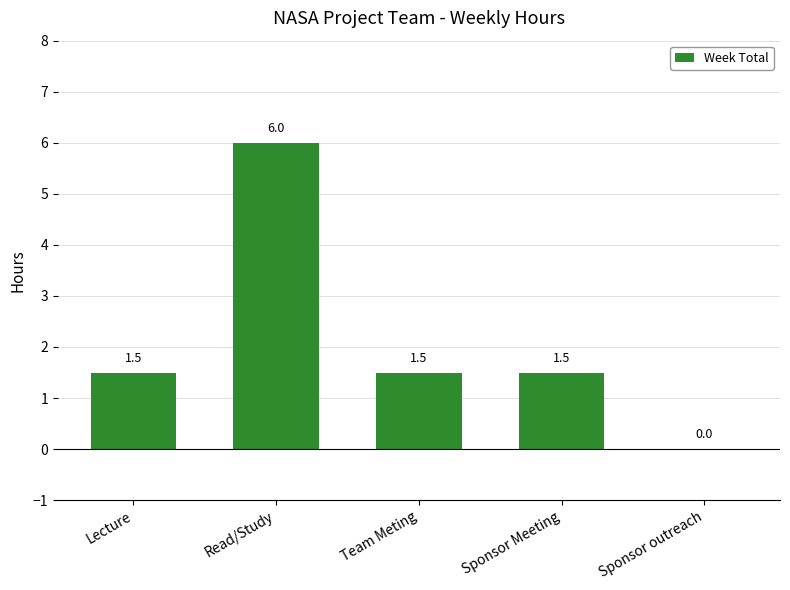

Approximately how many times larger is the value at Team Meting compared to Sponsor Meeting?

1.0